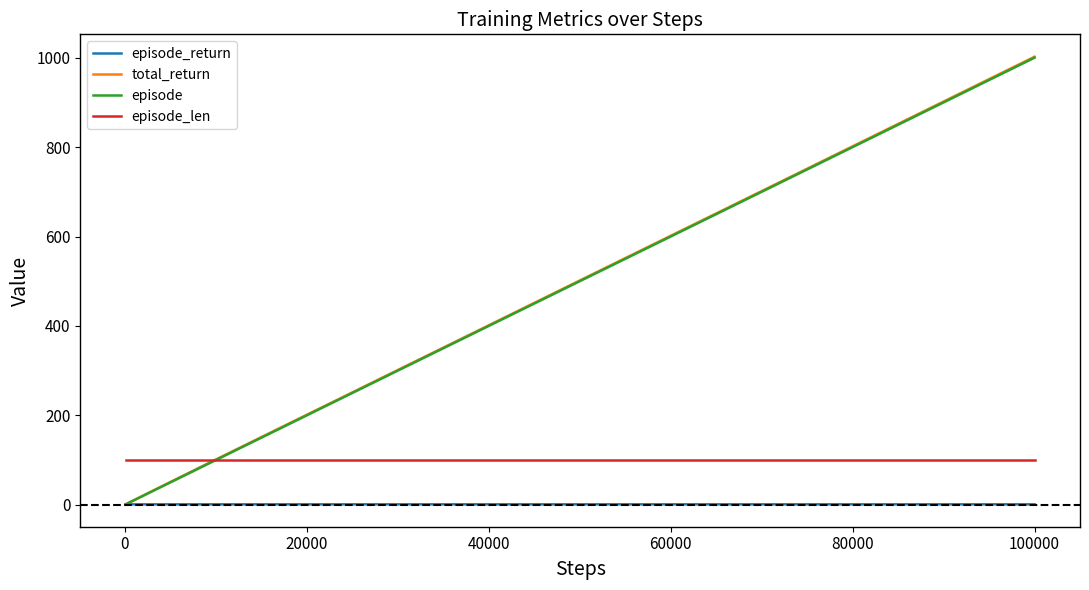

Does the chart display data point markers on the line(s)?

No